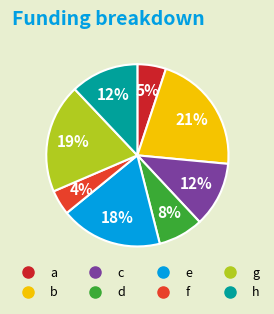

Which has a higher value, c or a?

c